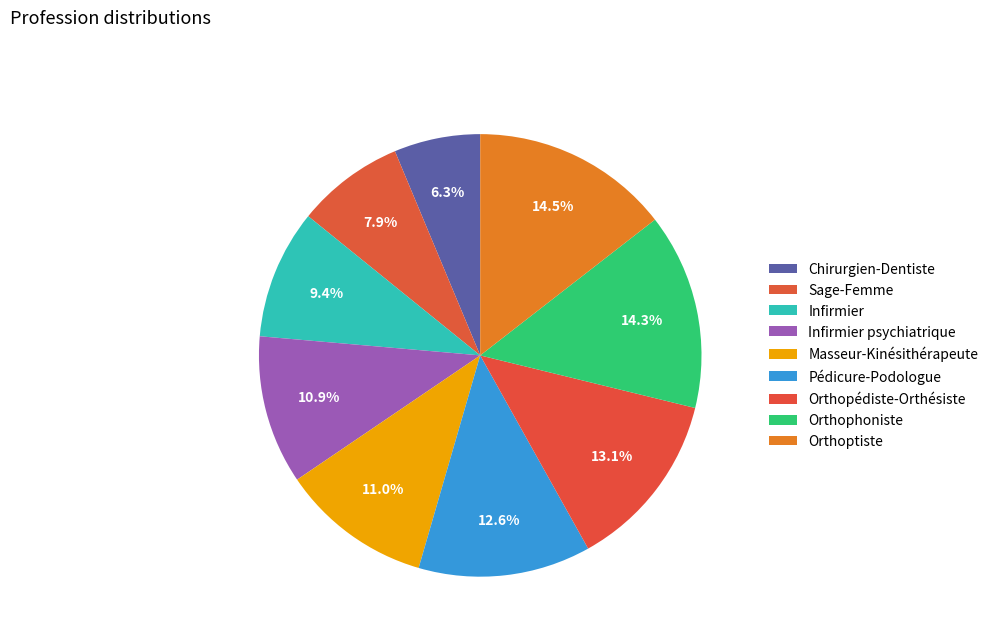

To the nearest percent, what is the difference between the largest and smallest slice percentages?

8%